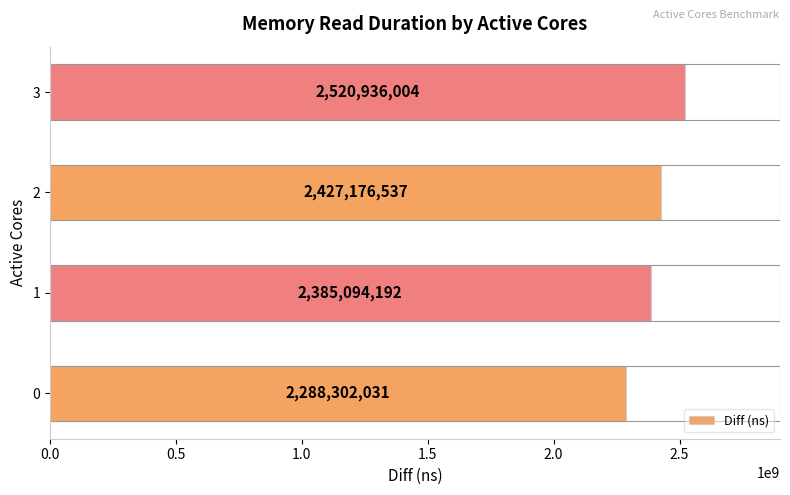

Is it true that the value at 1 is 3579013296?

False